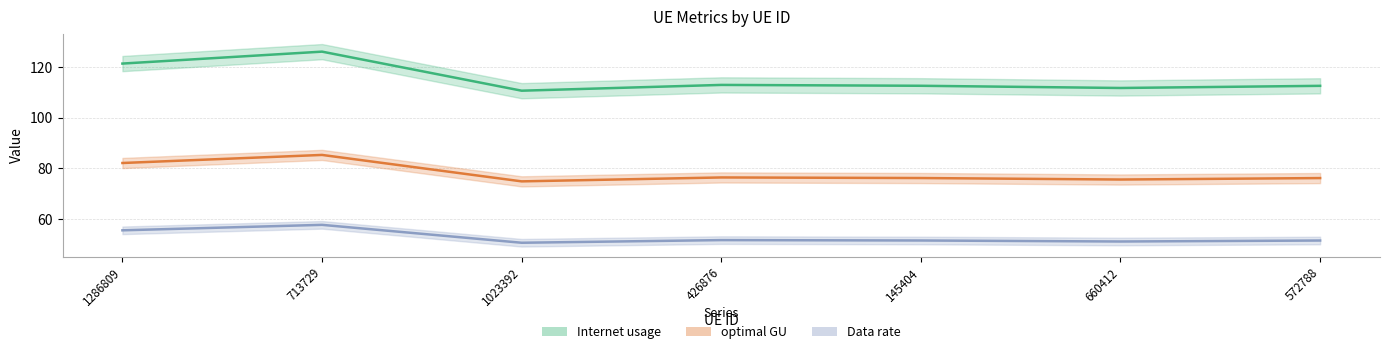

Which has a higher value, 572788 or 713729?

713729